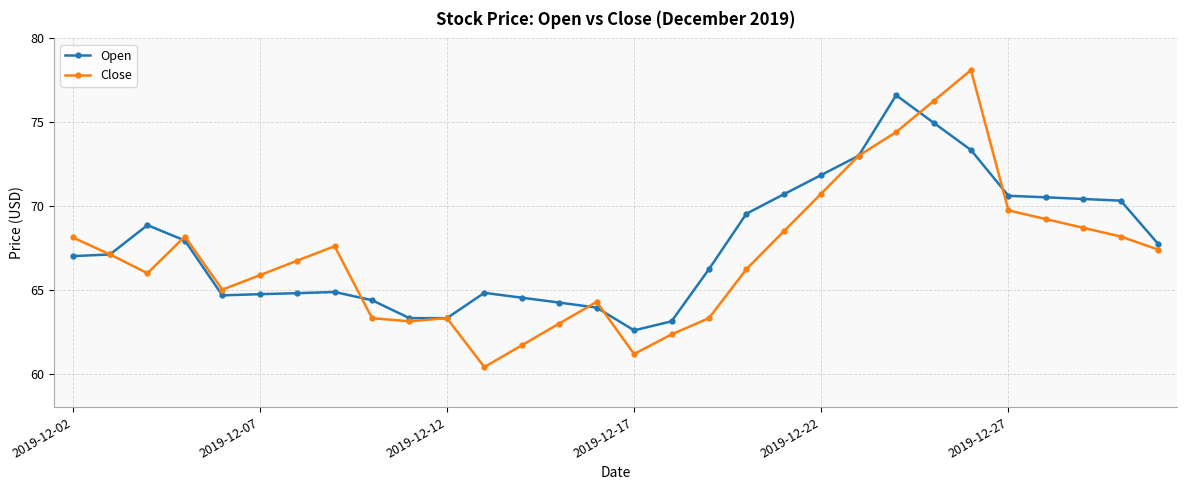

What is the maximum value shown in the chart?

78.1